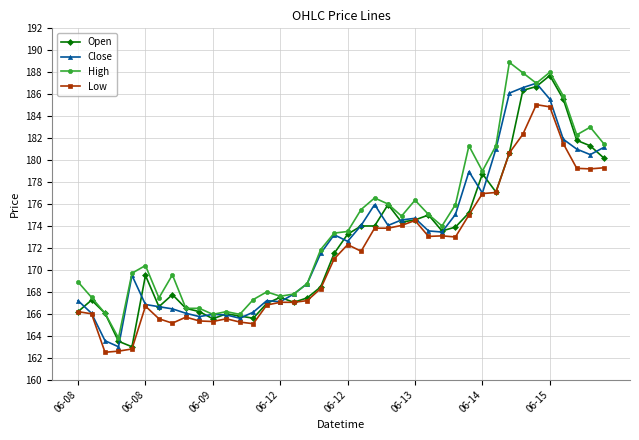

True or false: Open has more than 1 points higher than both neighbors.

True